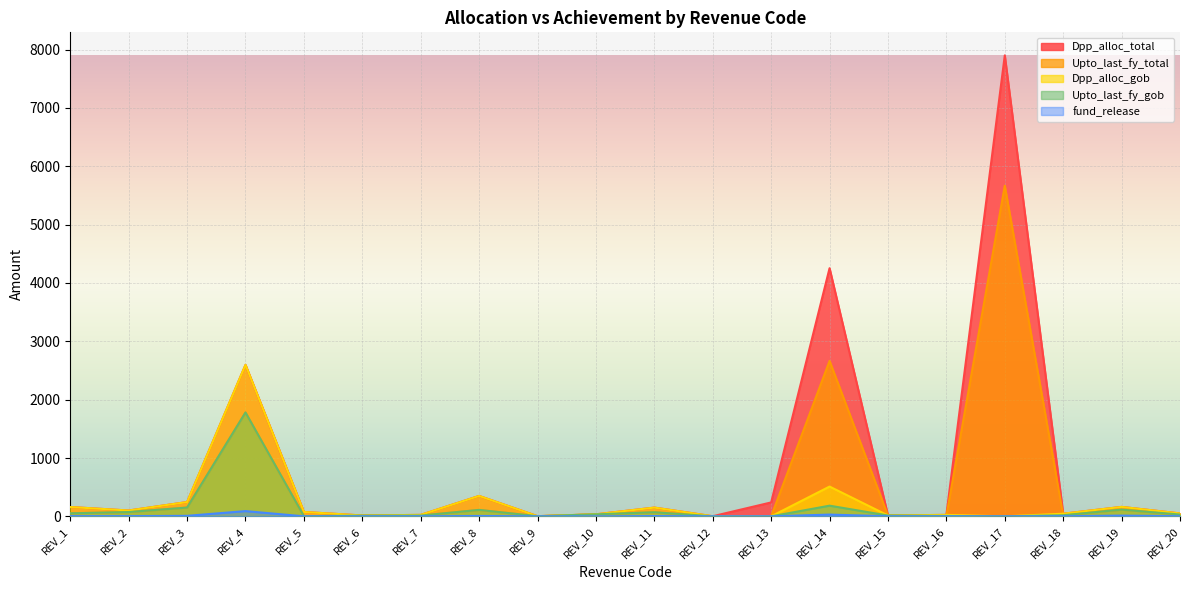

Does the chart display data point markers on the line(s)?

No